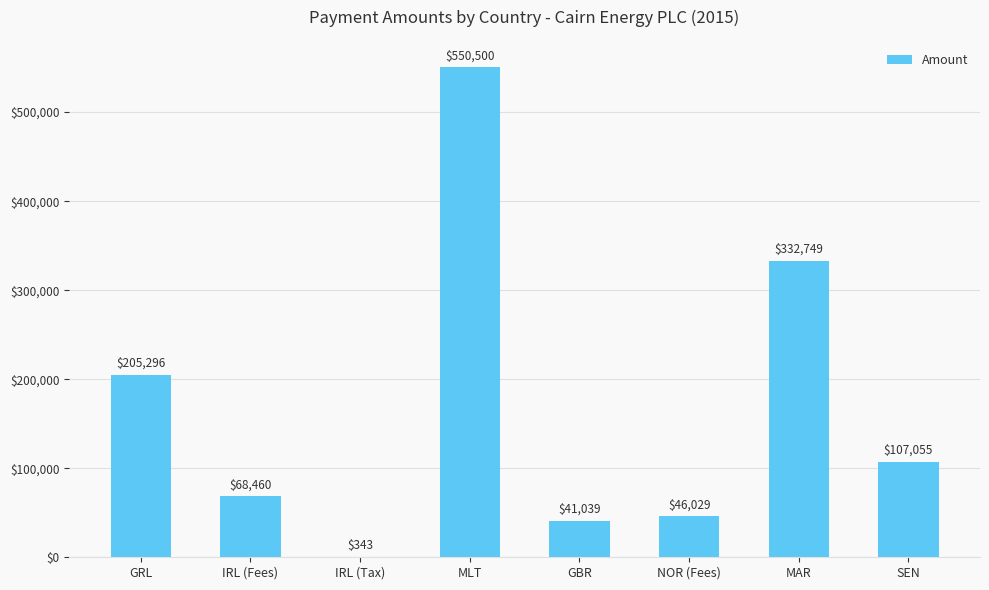

Which label corresponds to the largest value in the chart?

MLT